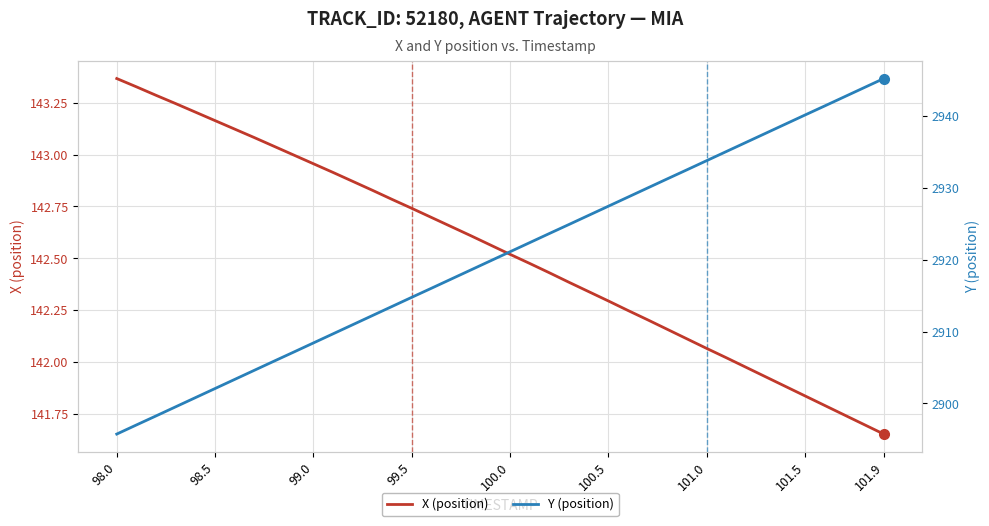

True or false: X (position) has more than 1 points higher than both neighbors.

False